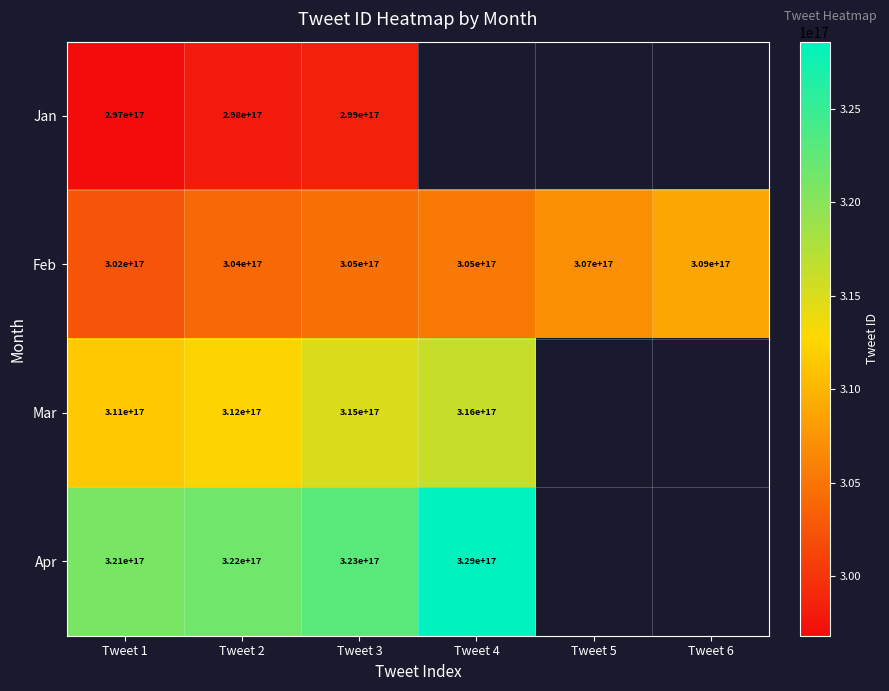

At Tweet 1, list the series in order from largest to smallest.

Apr, Mar, Feb, Jan